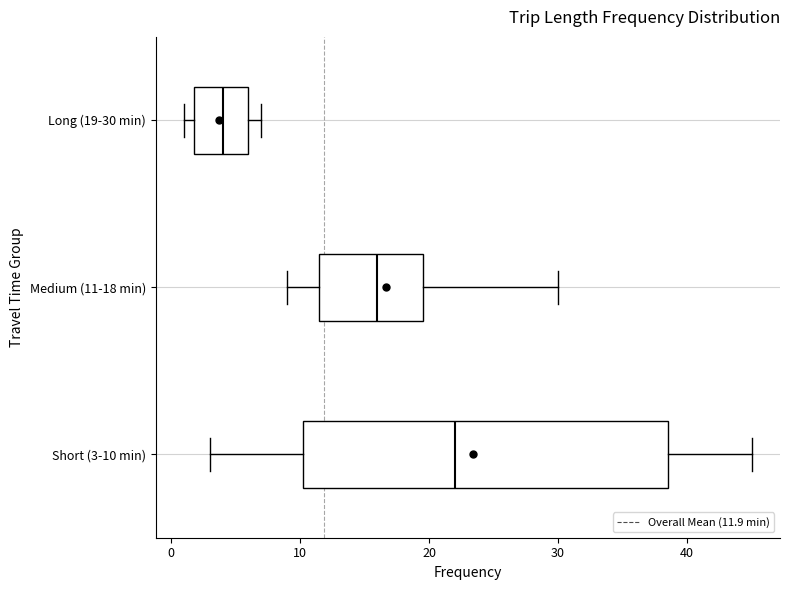

Where is the right edge of the box for Long (19-30 min) on the x-axis? The values are not printed on the chart, so give them approximately, as read against the axis.

6